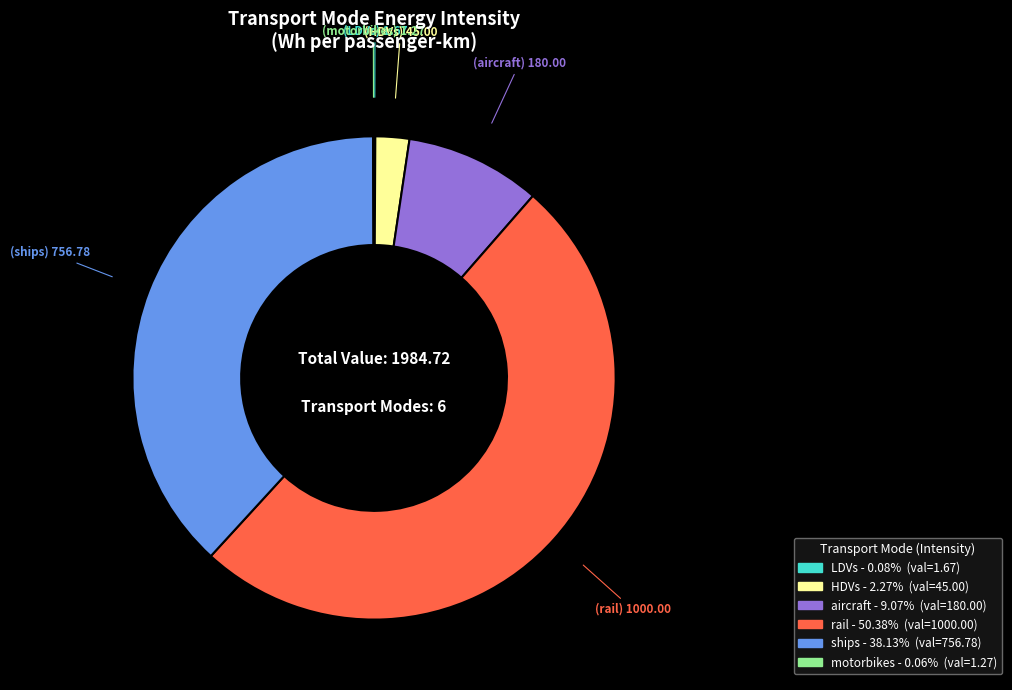

Which category accounts for the majority?

rail